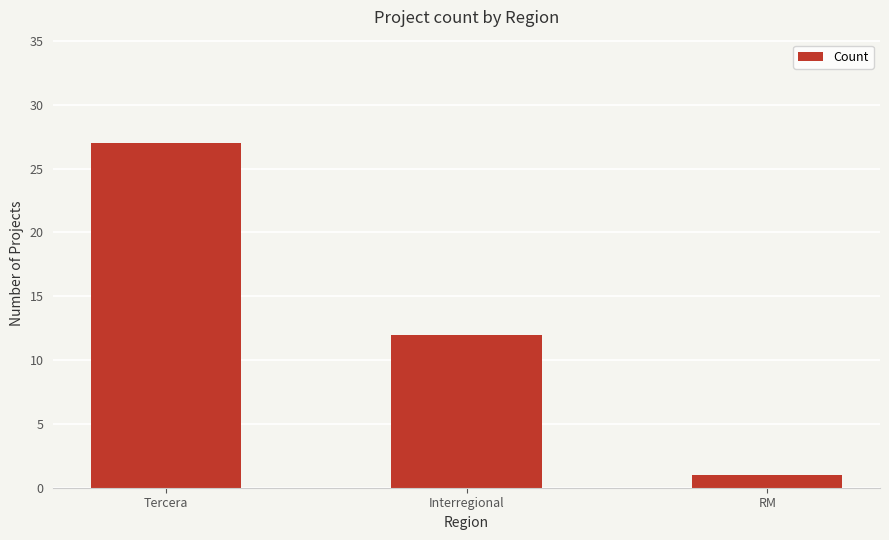

At which label does the data first exceed 12?

Tercera